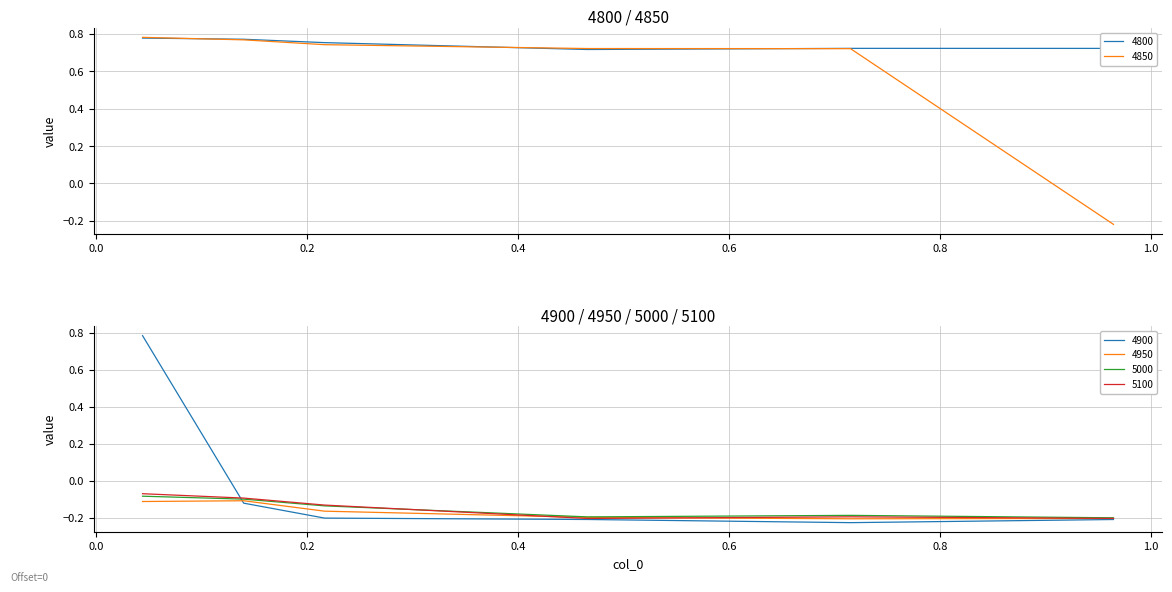

What is the label of the 4th point from the right?

0.2164383561643836